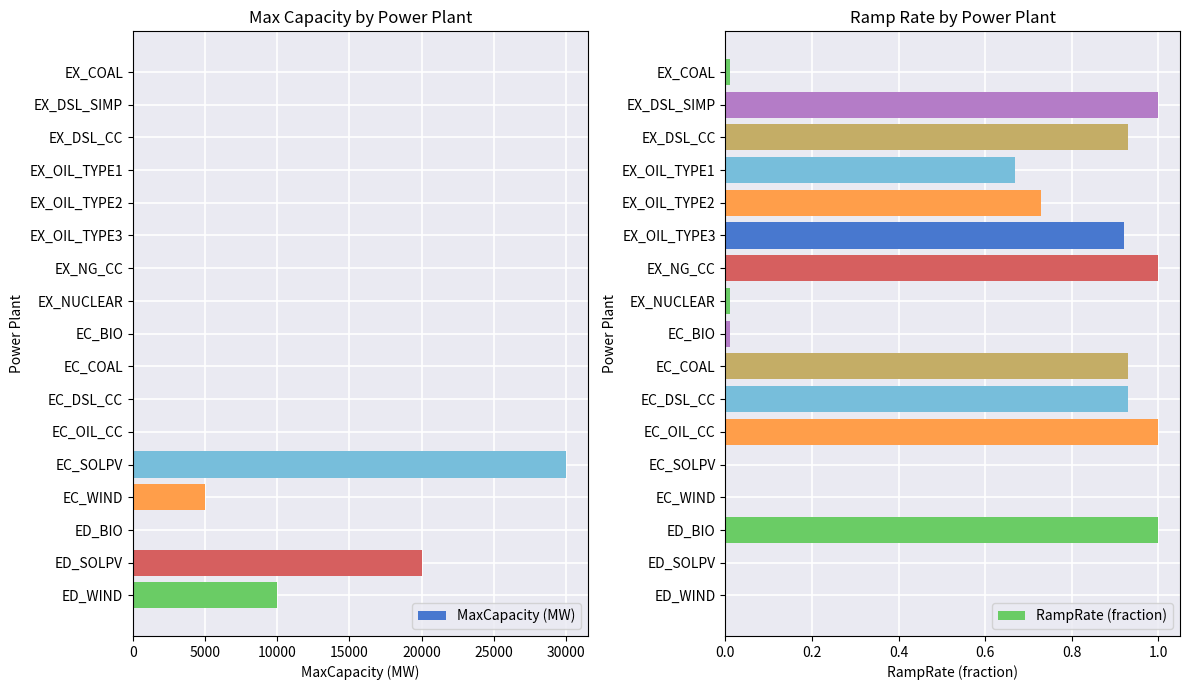

The value of MaxCapacity (MW) at EX_DSL_CC is 0. True or false?

True